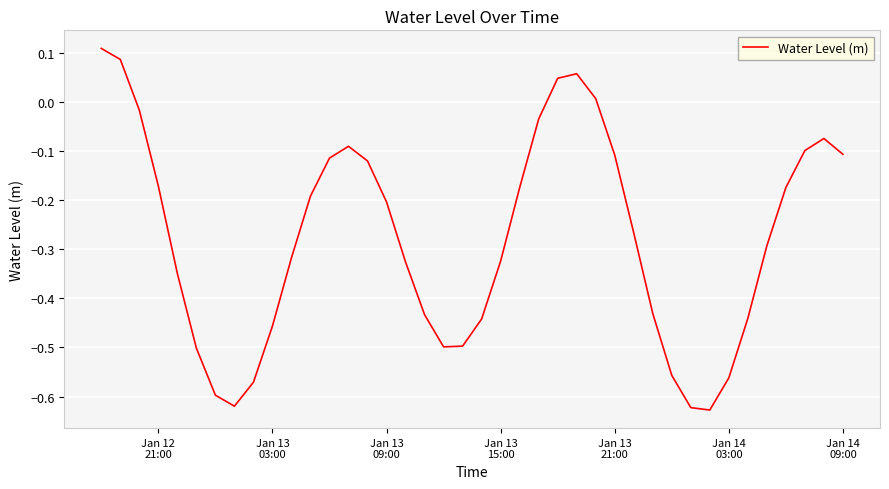

What is the difference between the maximum and minimum values?

0.7